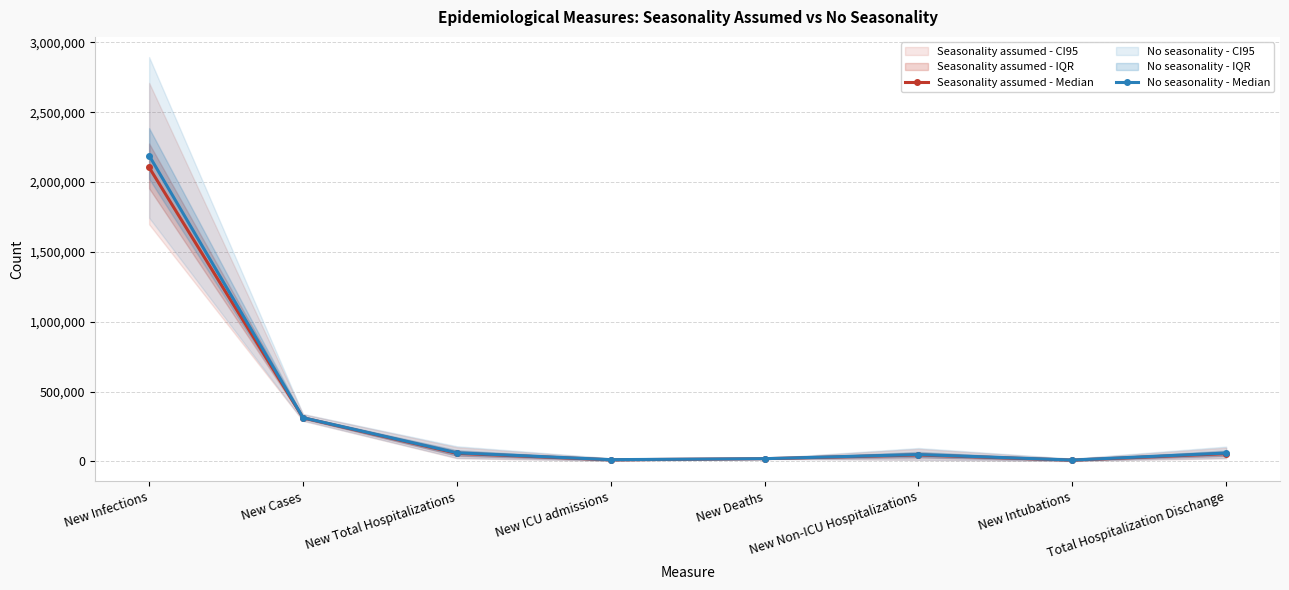

How many lines are shown in the chart?

2